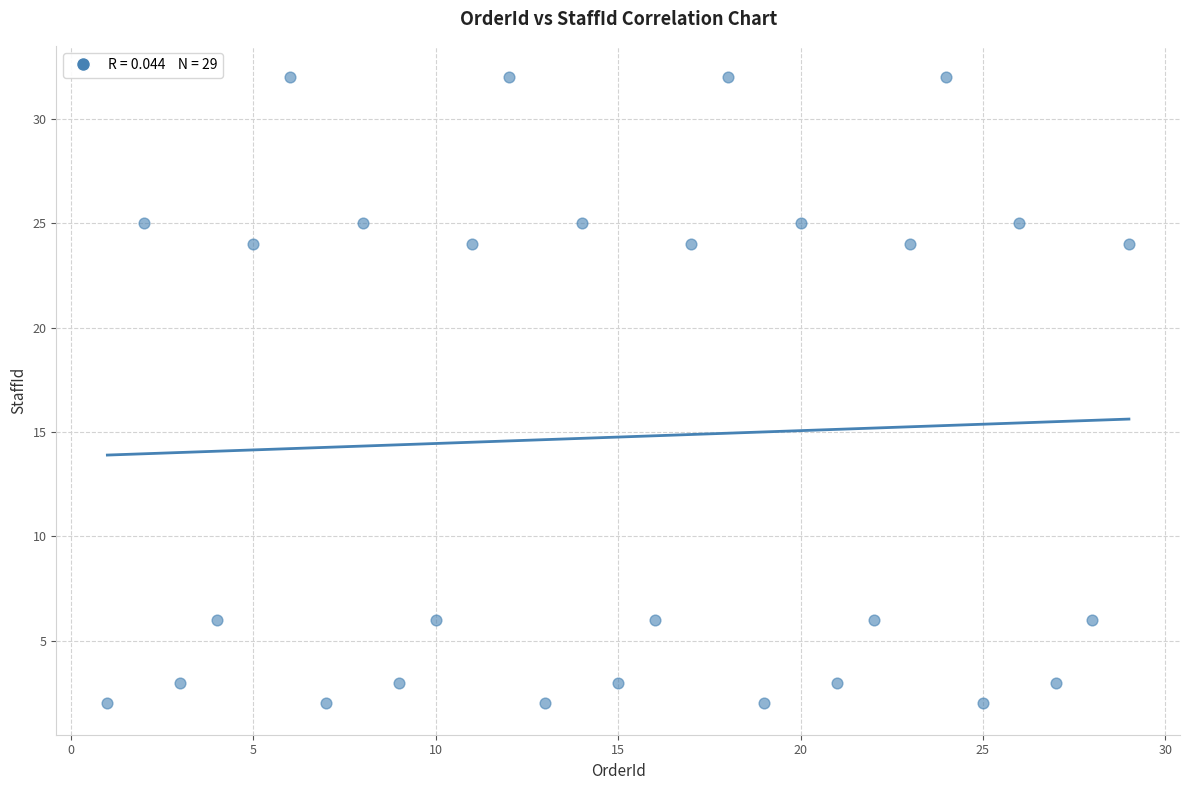

What is the range of Y values (max minus min)?

30